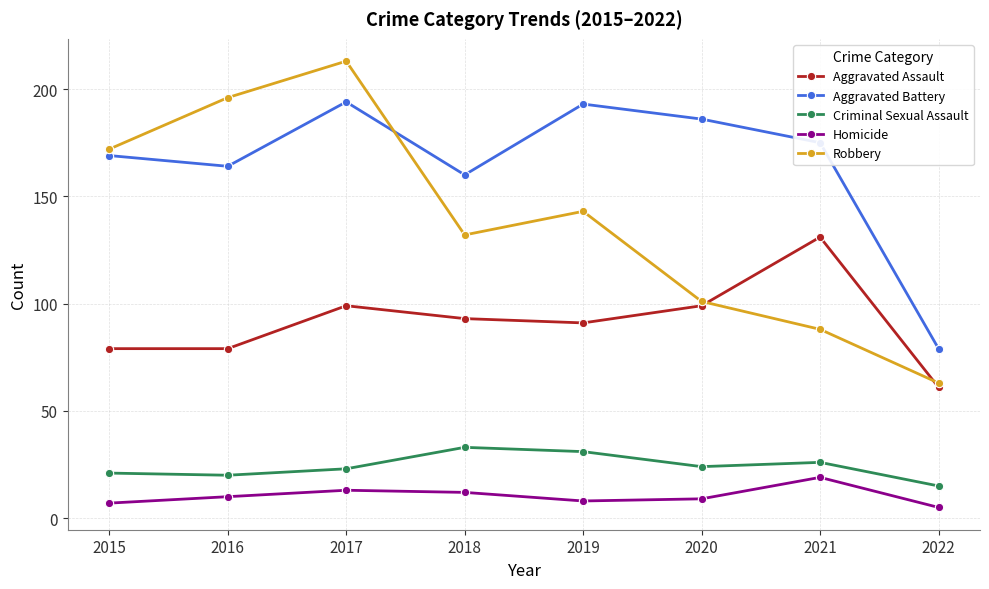

Does the chart have visible grid lines?

Yes